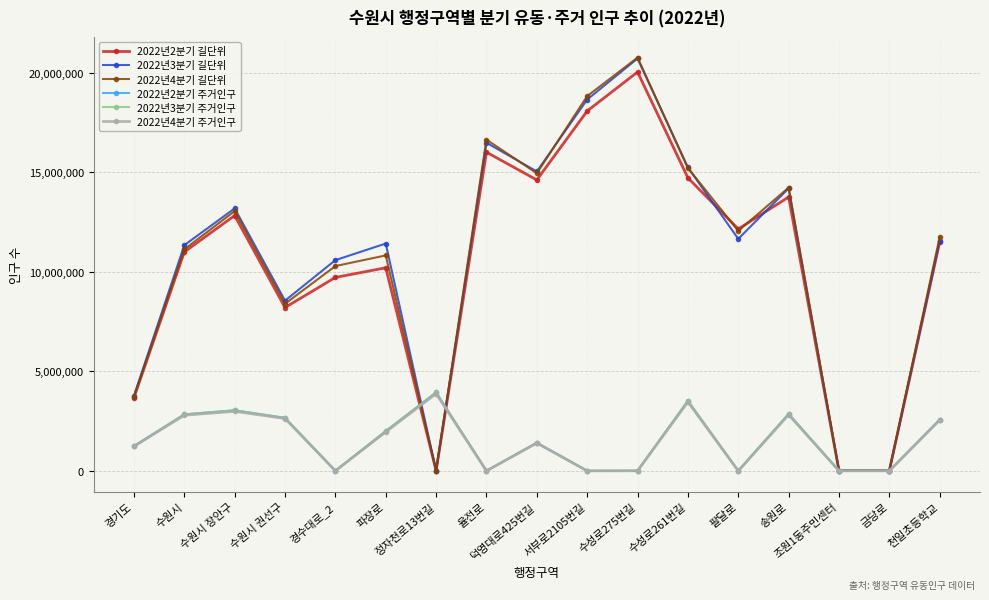

Reading left to right, extract all data points from this chart.

2022년2분기 길단위: 3681245	11002690	12831715	8211525	9724557	10207545	16538	16013699	14620815	18083821	20042781	14725887	12157789	13761672	18336	18324	11508819
2022년3분기 길단위: 3774252	11342711	13191735	8557548	10592632	11425611	16953	16488723	15045844	18659858	20722807	15249928	11660751	14200693	19585	19631	11572823
2022년4분기 길단위: 3732249	11133695	13056726	8400537	10294601	10829576	17201	16645723	14954839	18832856	20767809	15218921	12060779	14235699	19319	19326	11763838
2022년2분기 주거인구: 1251427	2843842	3046881	2668822	7202	2002599	3949871	5028	1418456	5398	9313	3525866	4451	2867931	7526	8239	2581890
2022년3분기 주거인구: 1251427	2843842	3046881	2668822	7202	2002599	3949871	5028	1418456	5398	9313	3525866	4451	2867931	7526	8239	2581890
2022년4분기 주거인구: 1233426	2800838	2995863	2633839	7050	1961568	3883862	4961	1403446	5326	9154	3467891	4358	2823890	7370	8096	2555869